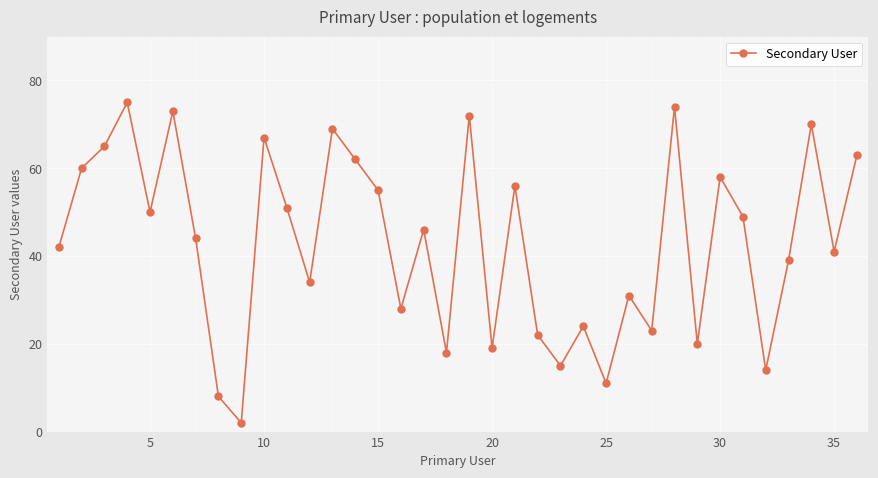

What is the maximum value shown in the chart?

75